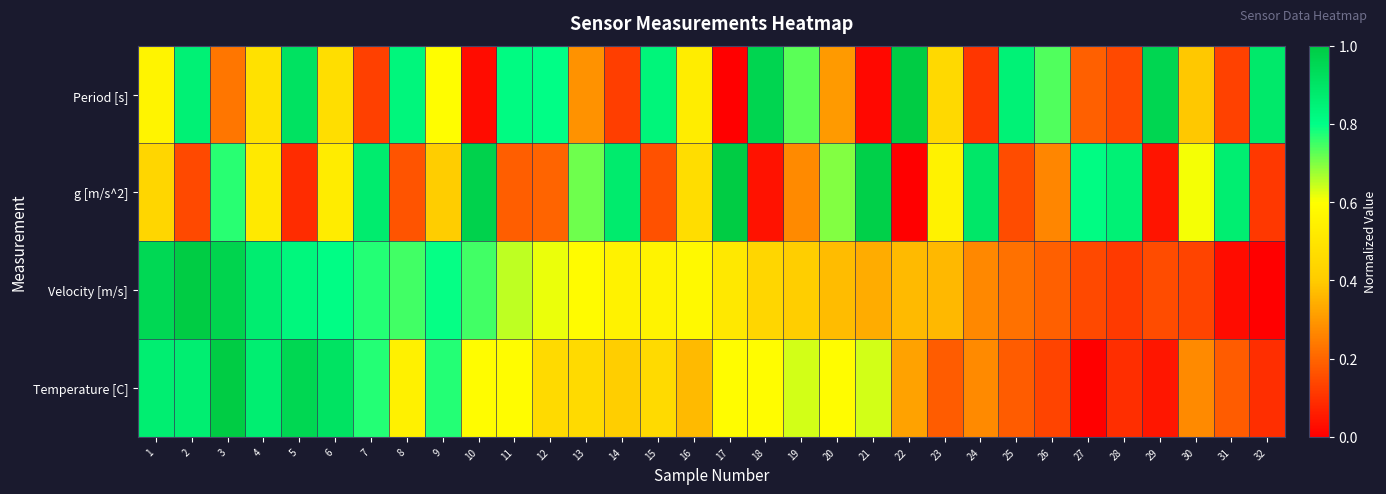

What is the total value across all series at 11?

2.2